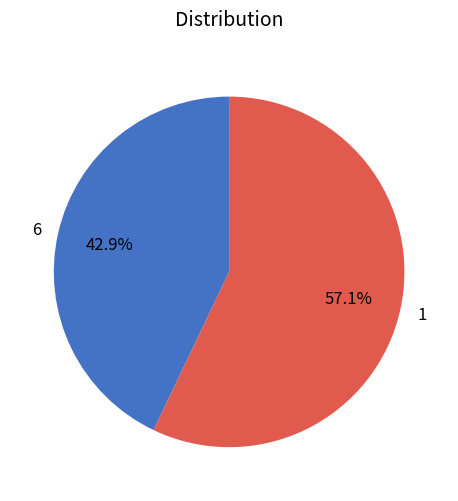

How many slices are in this pie chart?

2